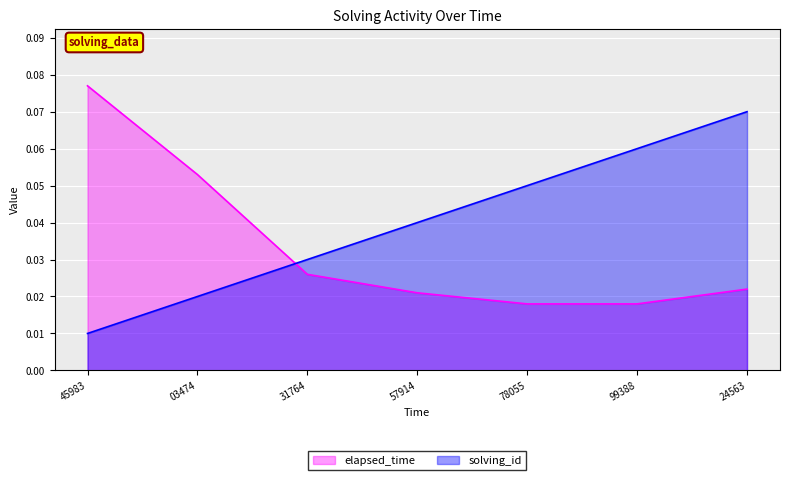

Reading left to right, what are all the values shown in this chart?

solving_id: 0.0	0.0	0.0	0.0	0.1	0.1	0.1
elapsed_time: 0.1	0.1	0.0	0.0	0.0	0.0	0.0